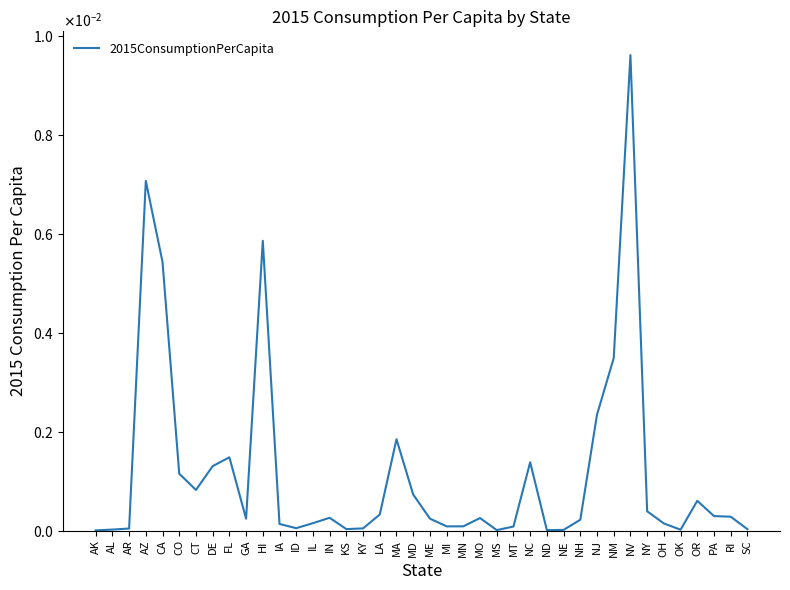

What position from the left is NC?

27